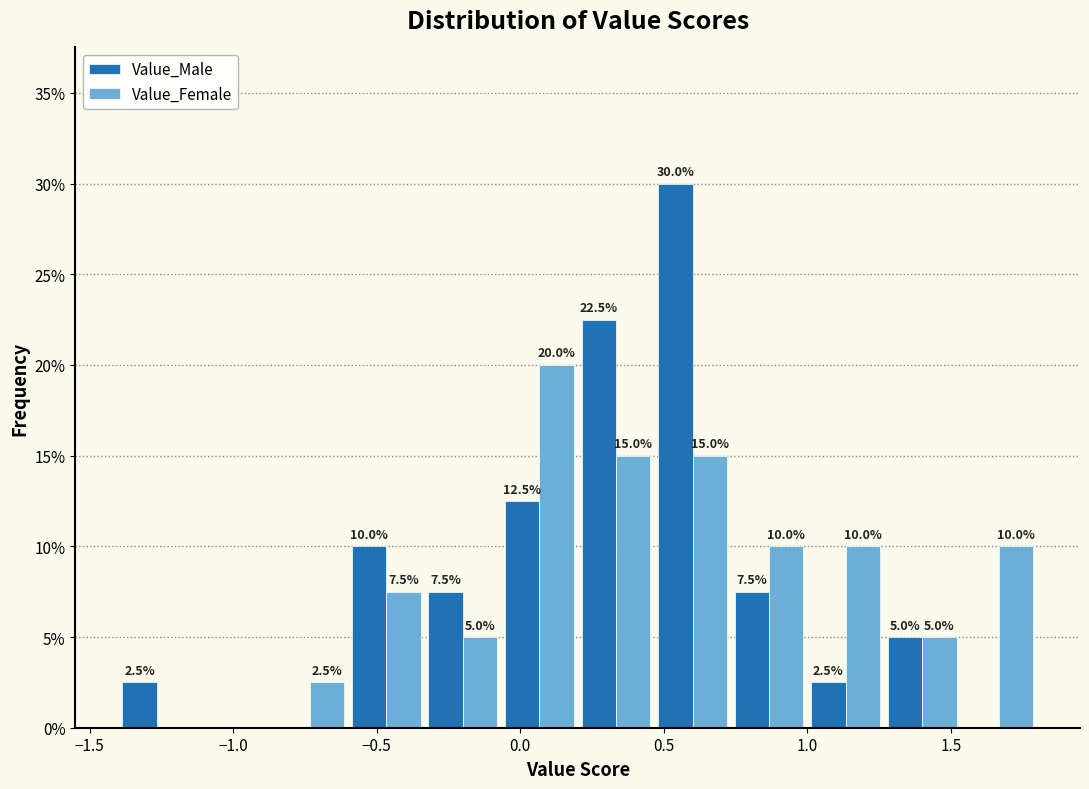

In the Value_Male series, which range on the x-axis has the tallest bar?

0.45 to 0.75